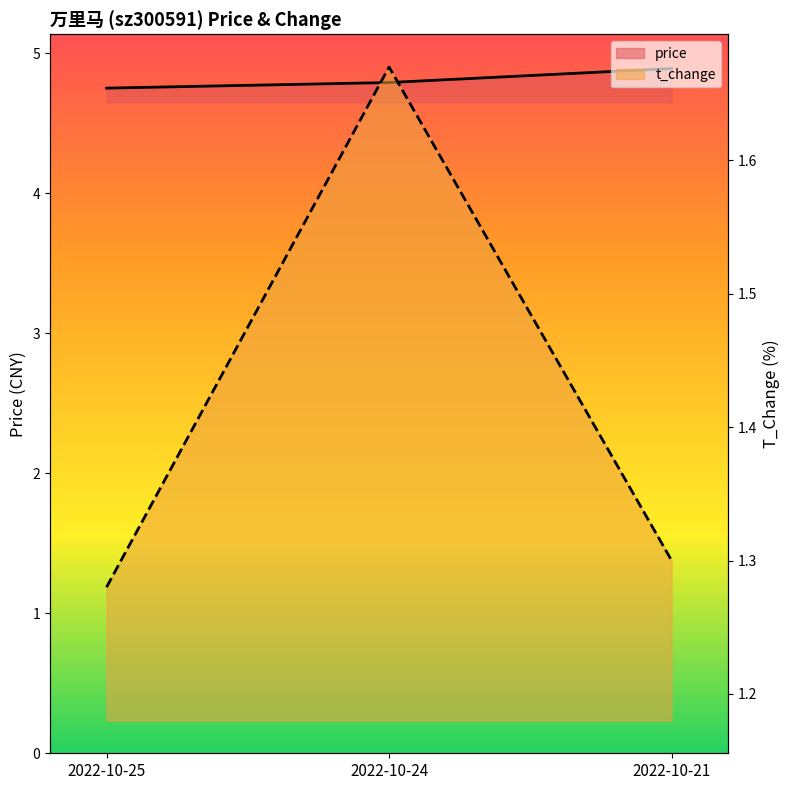

Rank the series at 2022-10-25 from lowest to highest value.

t_change, price